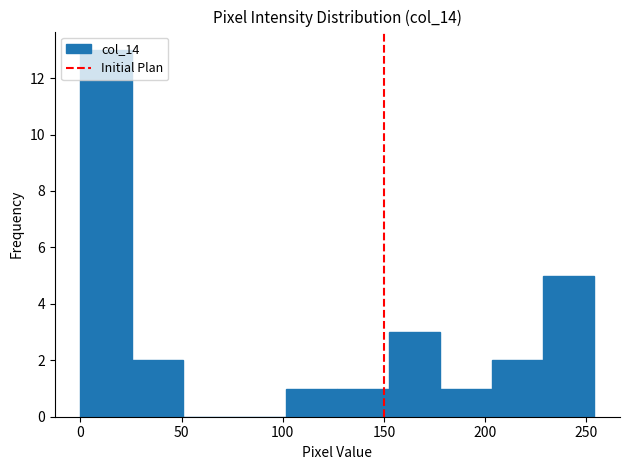

Which range on the x-axis has the tallest bar?

0 to 25